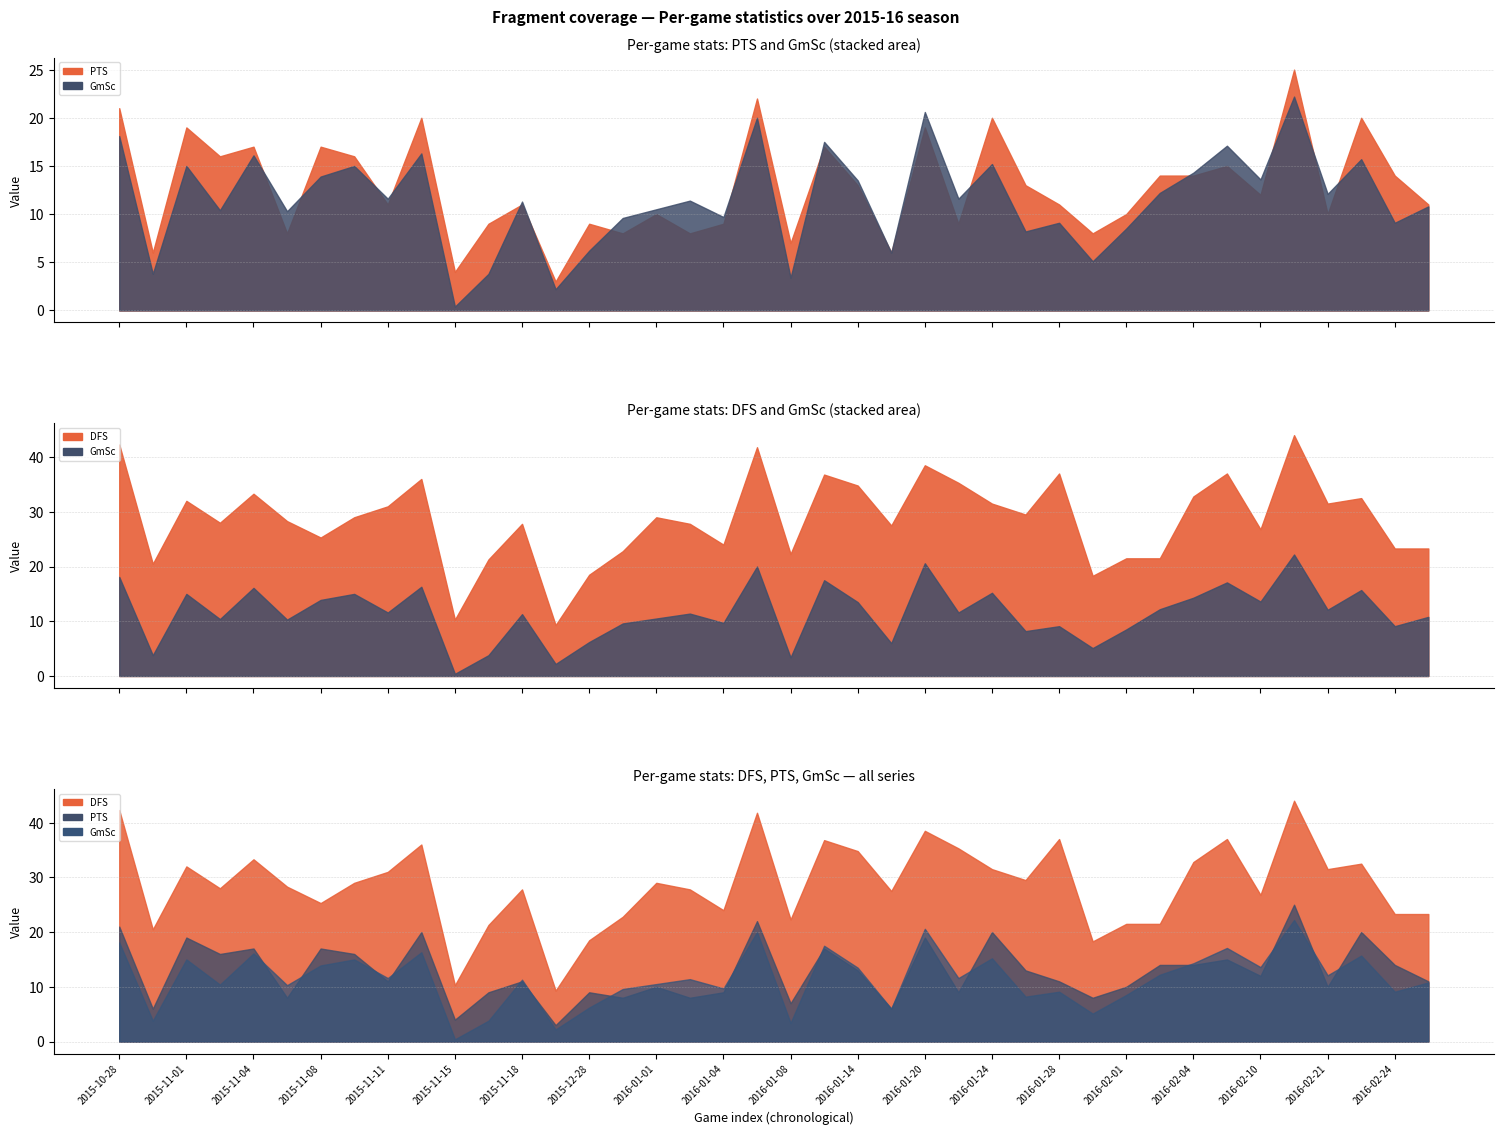

Which series has the largest range (max minus min)?

DFS